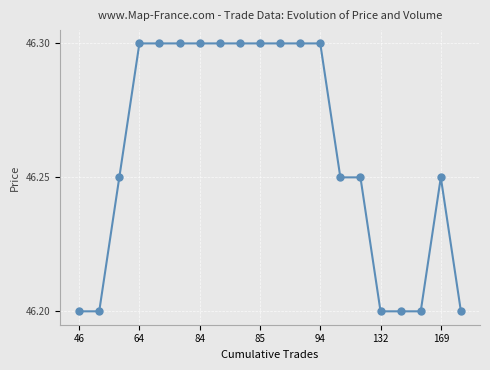

True or false: the data has more than 0 interior local peaks.

True